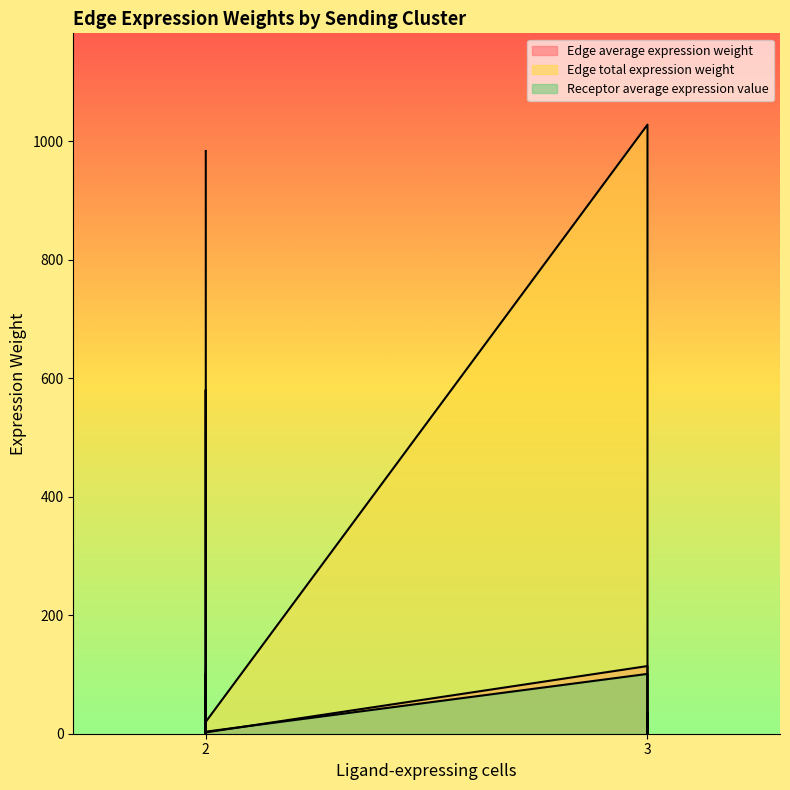

The Edge average expression weight series shows 2.3 at 2. True or false?

False